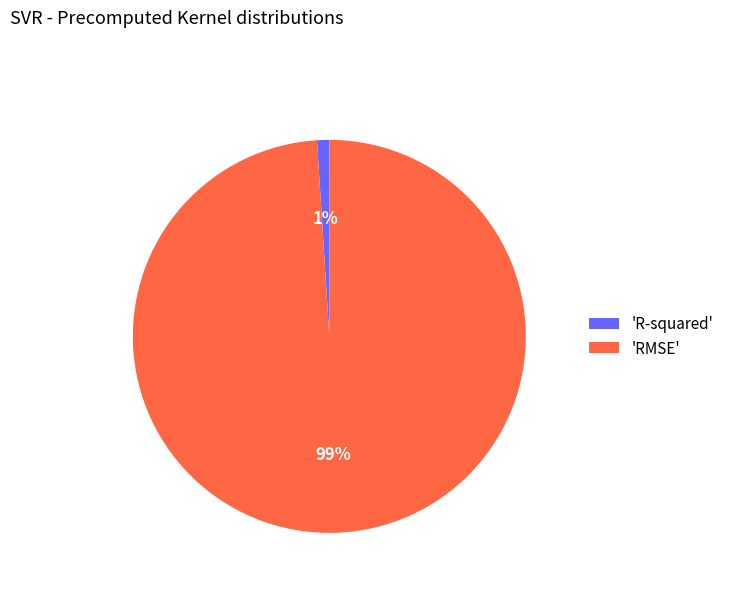

To the nearest percent, what is the average slice percentage?

50%